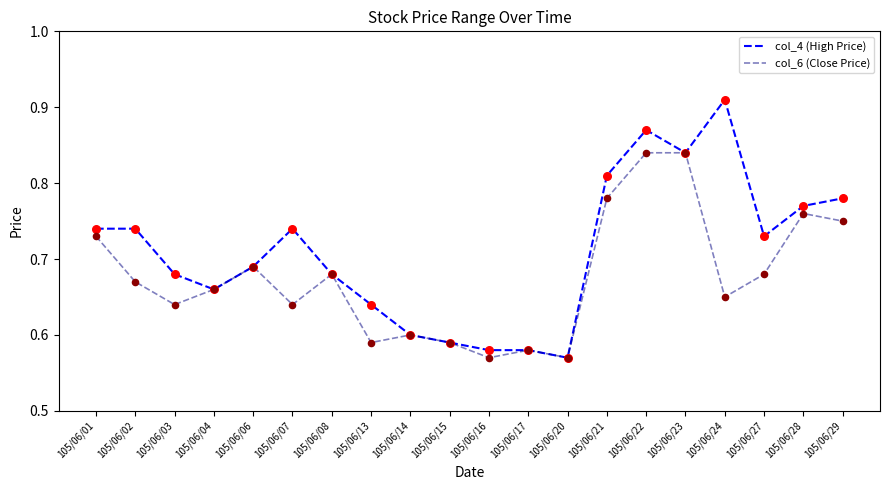

What are all the series names shown in the legend?

col_4 (High Price), col_6 (Close Price)